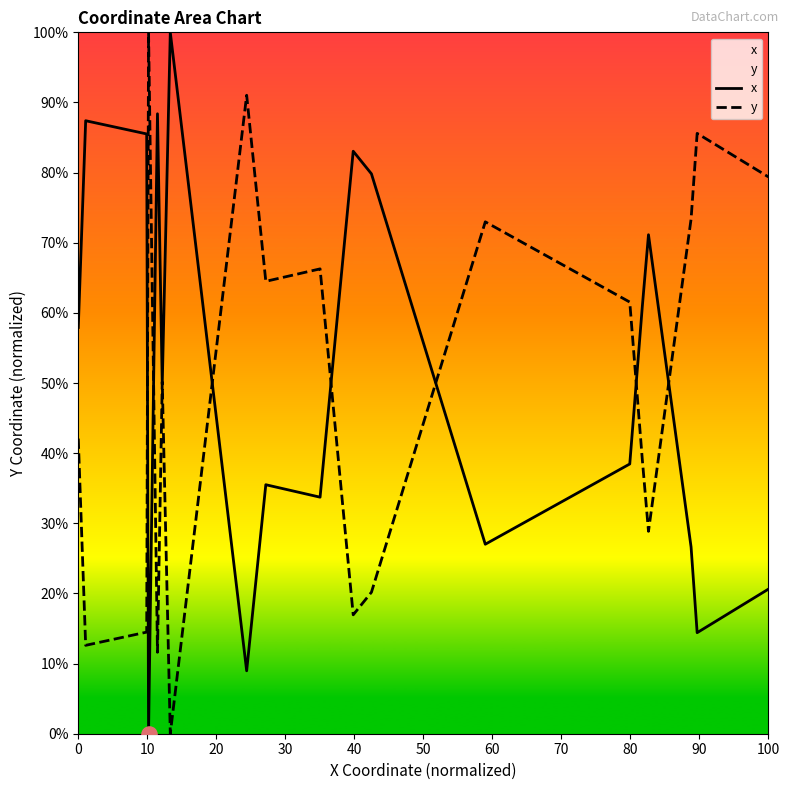

Which series has the largest total across all categories?

x